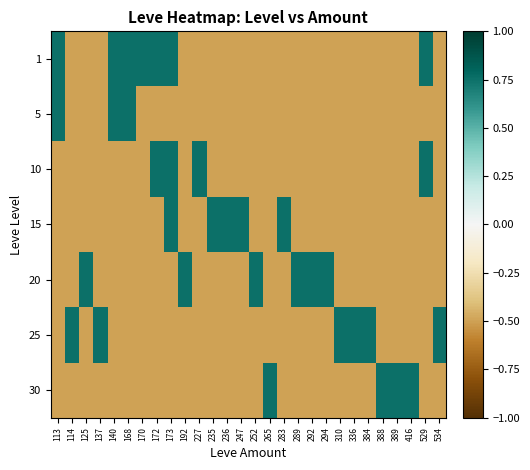

What is the maximum value shown in the chart?

0.8